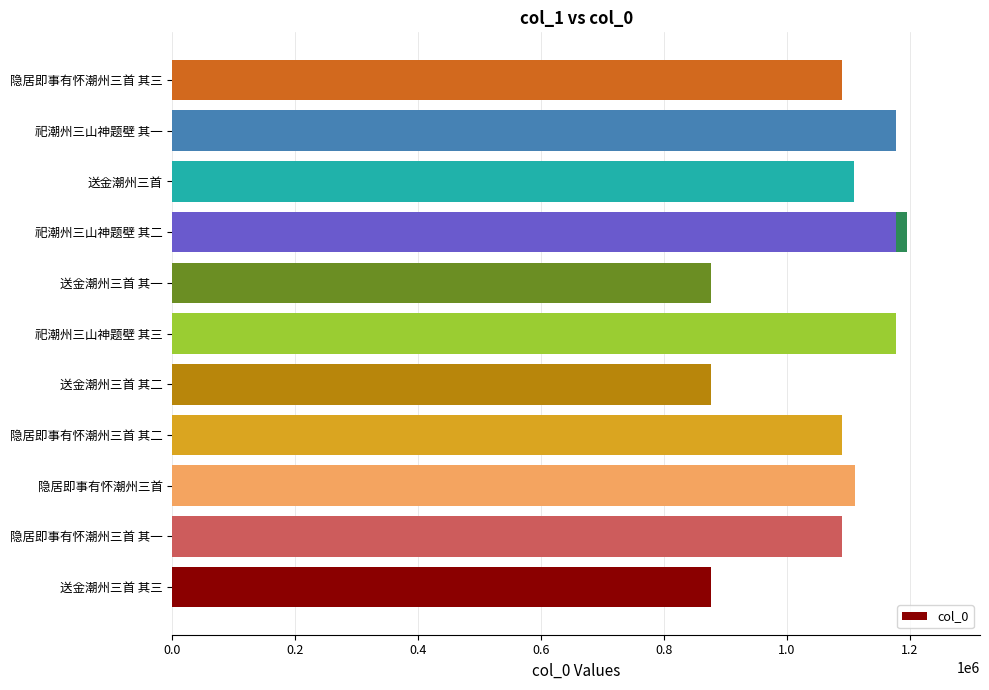

Reading right to left, transcribe all the data shown in this chart.

1089586	1176943	1176957	1108585	1194866	877232	1176949	877231	1089585	1111161	1089584	877230